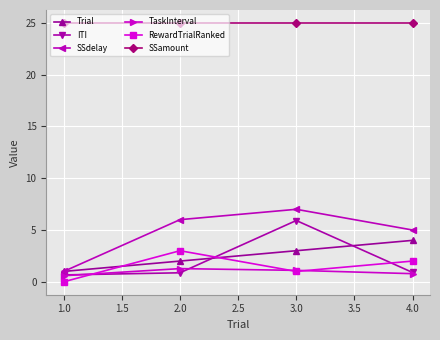

What is the maximum value shown in the chart?

25.0